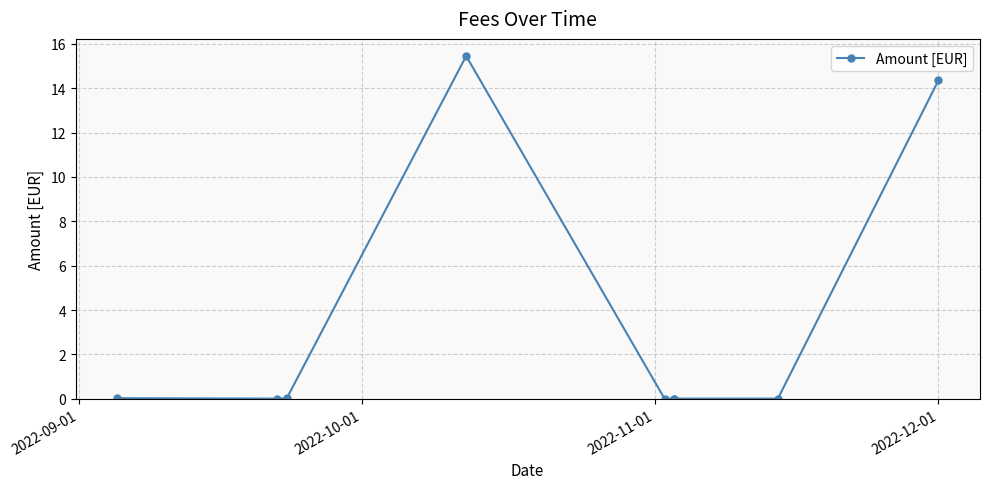

True or false: the data shows 0.0 at 2022-11-01.

False